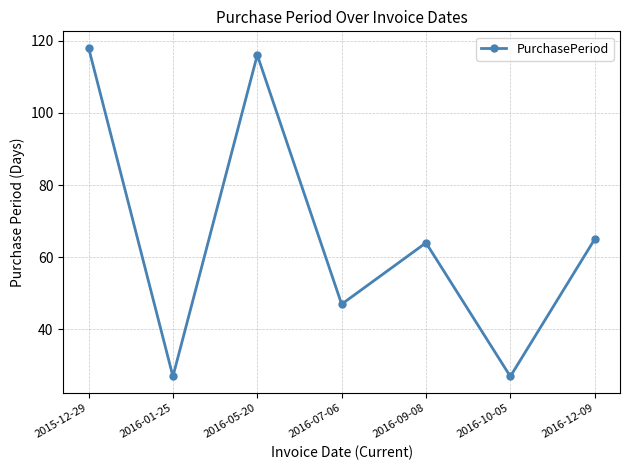

What is the change in value from 2016-07-06 to 2016-09-08?

+17